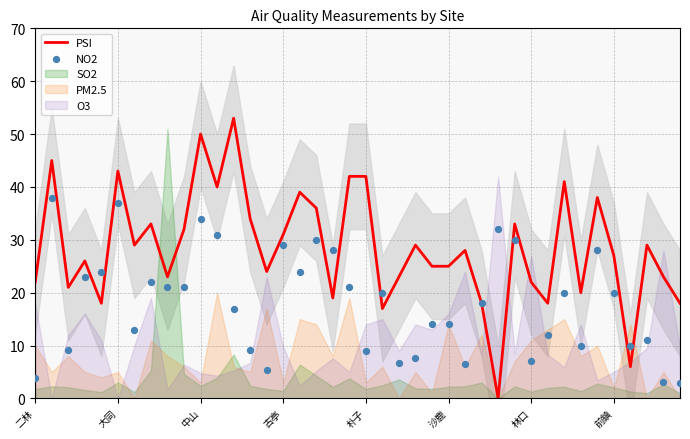

Which series contains the highest Y value?

PSI